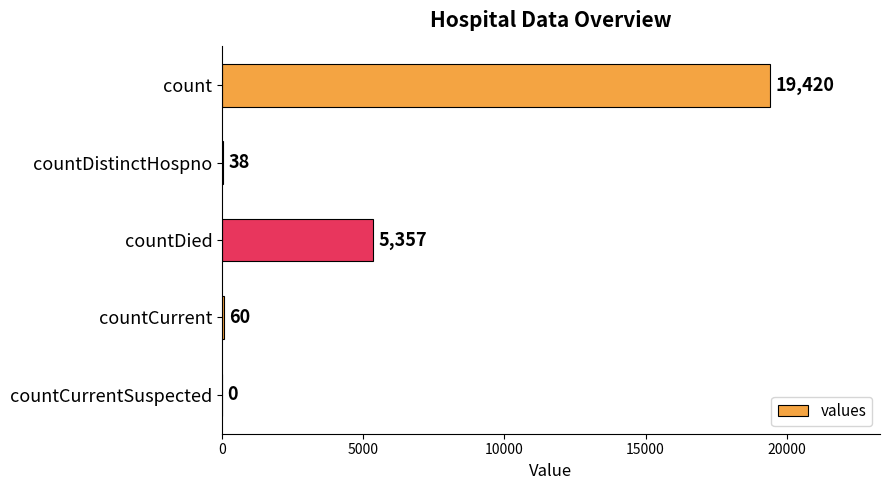

Where is the data nearest to the value 9710?

countDied